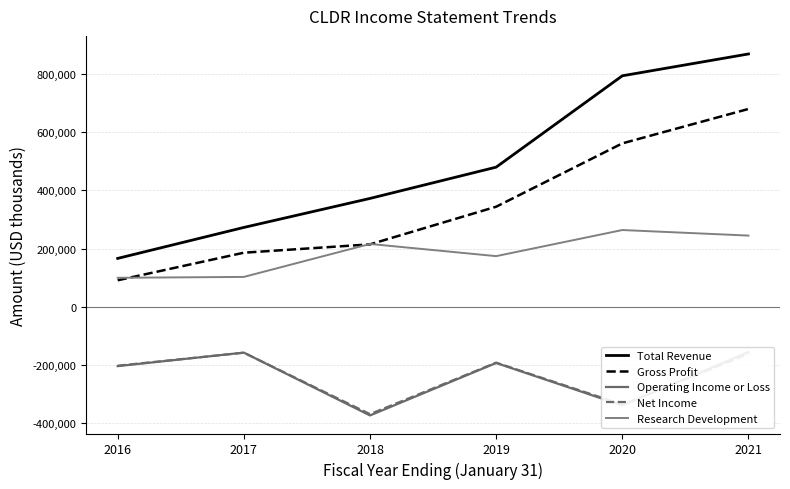

True or false: Gross Profit has a value of 214300 at 2018.

True